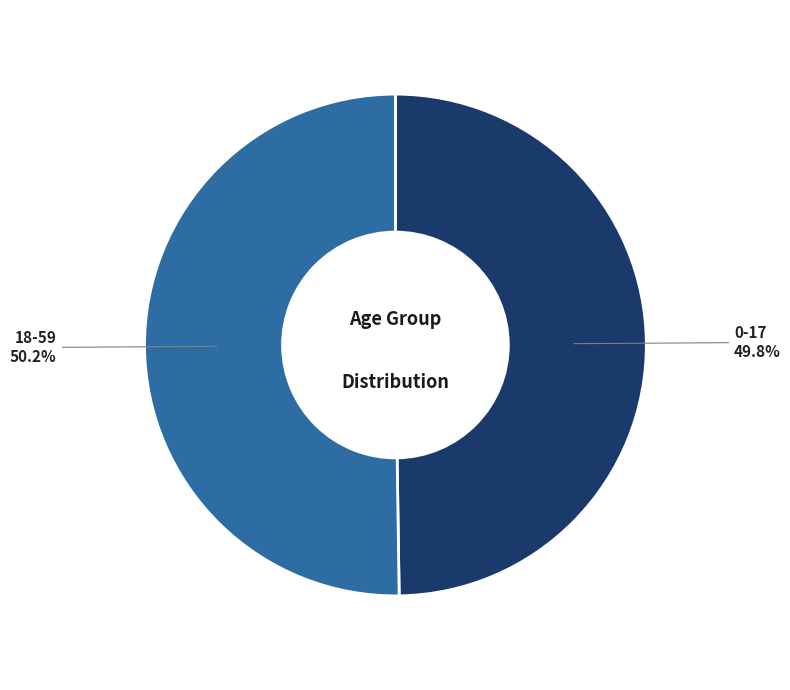

To the nearest percent, what percentage of the pie is 0-17?

50%